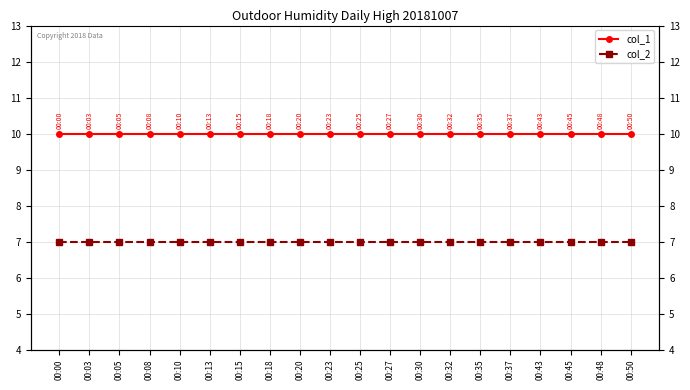

Reading left to right, extract all data points from this chart.

col_1: 00:00=10	00:03=10	00:05=10	00:08=10	00:10=10	00:13=10	00:15=10	00:18=10	00:20=10	00:23=10	00:25=10	00:27=10	00:30=10	00:32=10	00:35=10	00:37=10	00:43=10	00:45=10	00:48=10	00:50=10
col_2: 00:00=7	00:03=7	00:05=7	00:08=7	00:10=7	00:13=7	00:15=7	00:18=7	00:20=7	00:23=7	00:25=7	00:27=7	00:30=7	00:32=7	00:35=7	00:37=7	00:43=7	00:45=7	00:48=7	00:50=7